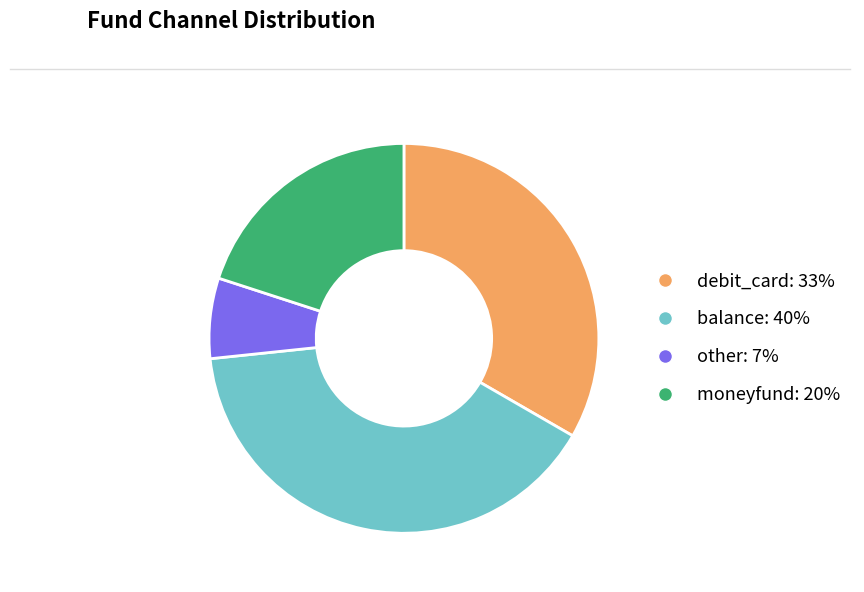

Which slice is the largest?

balance